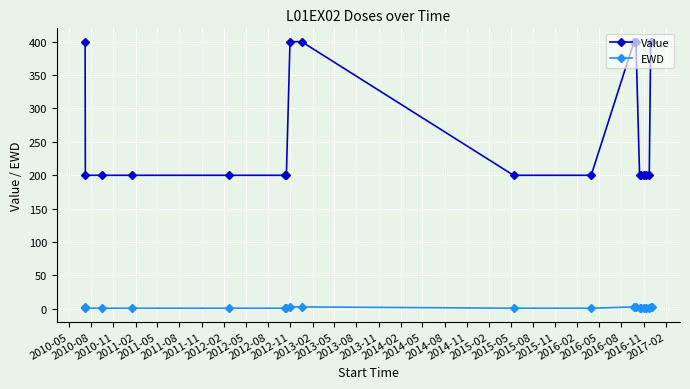

What is the sum of all Value values?

5400